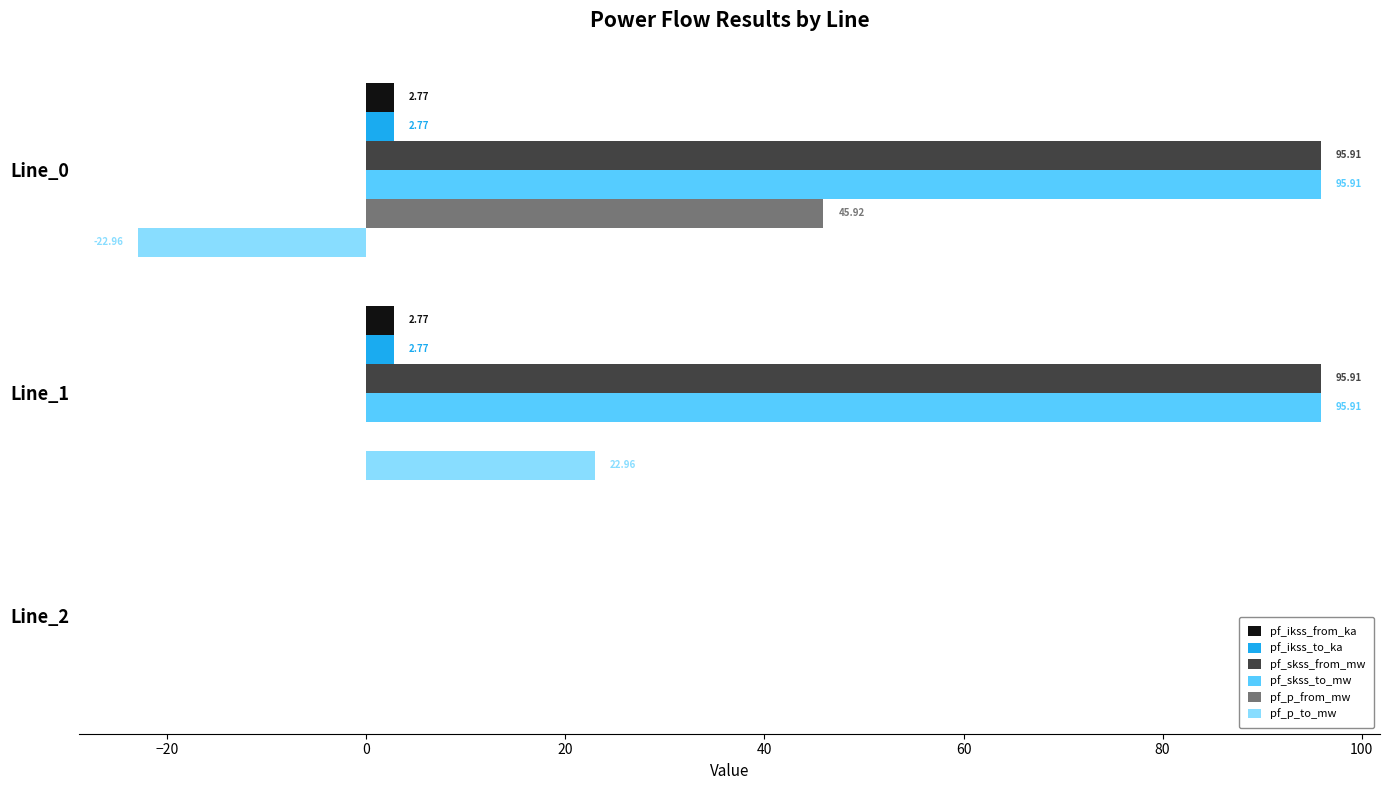

Is the value of pf_skss_to_mw at Line_1 greater than the value of pf_p_from_mw at Line_1?

Yes